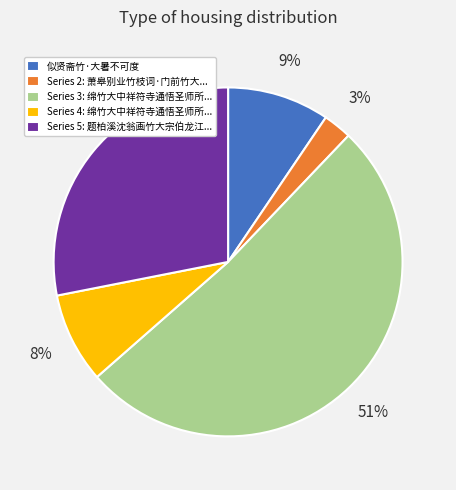

Is there any slice that represents more than half of the pie?

Yes